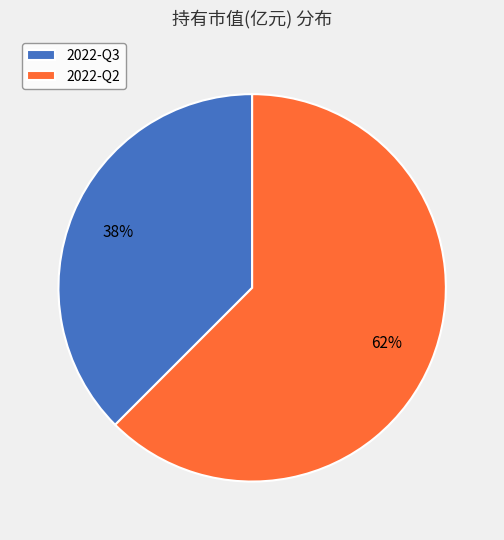

How many slices are in this pie chart?

2